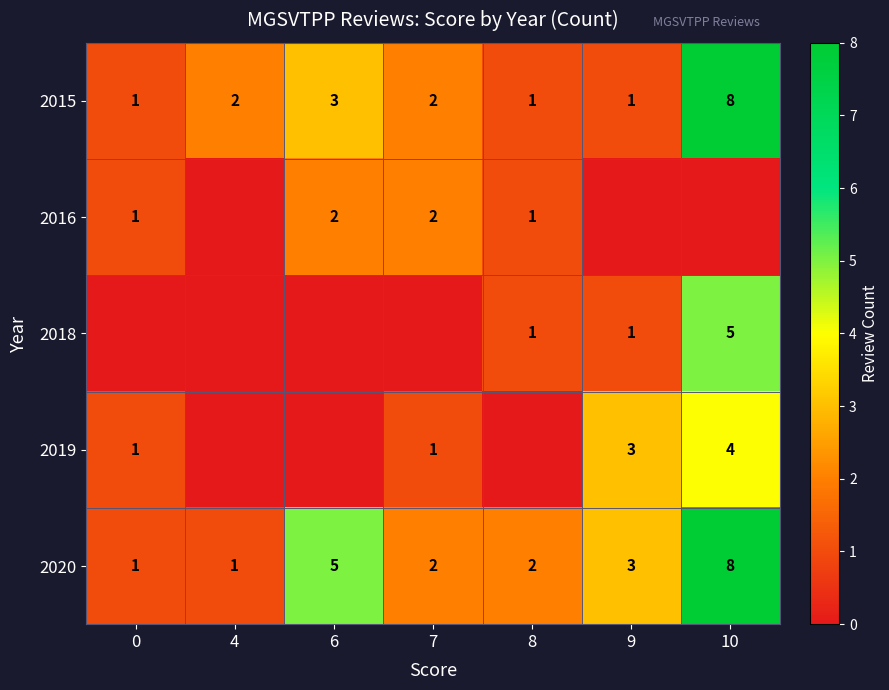

What is the sum of all 2015 values?

18